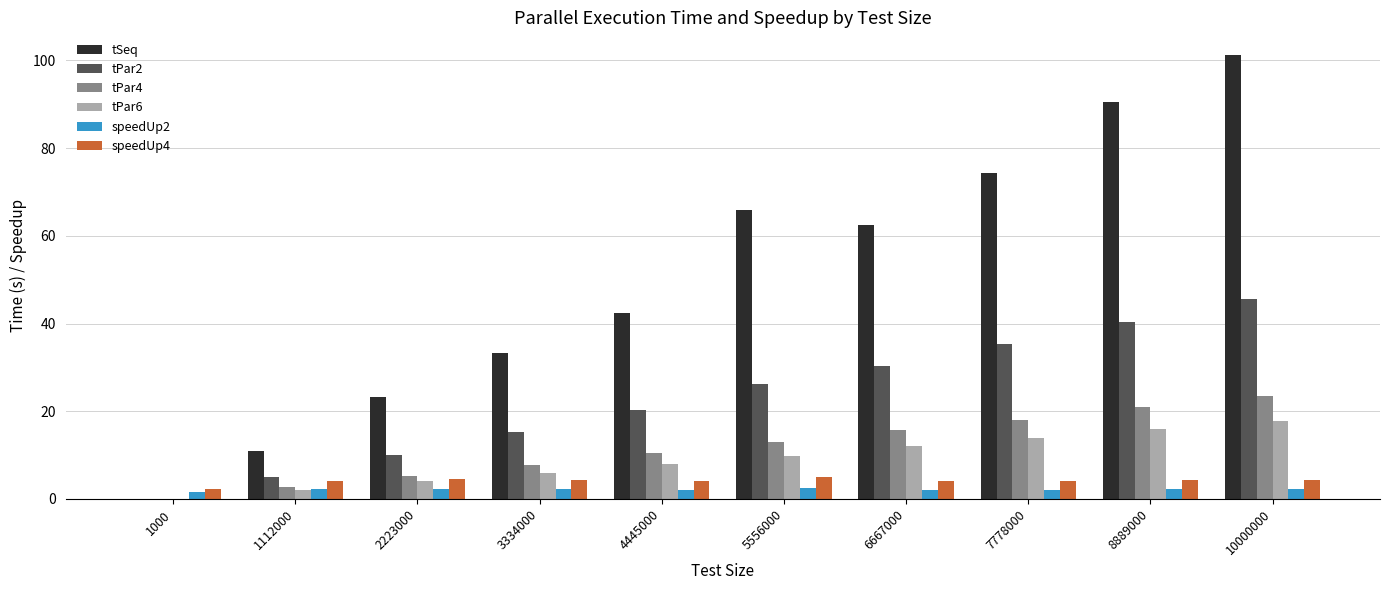

True or false: tSeq has a value of 90.5 at 8889000.

True